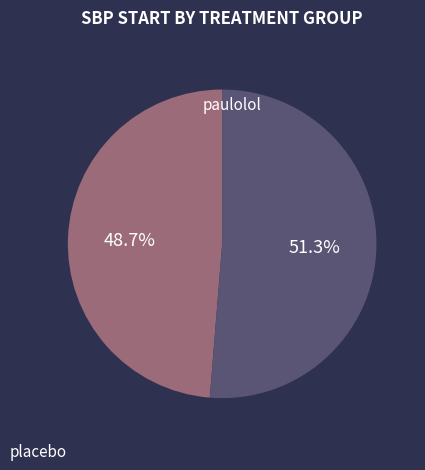

How many slices are in this pie chart?

2